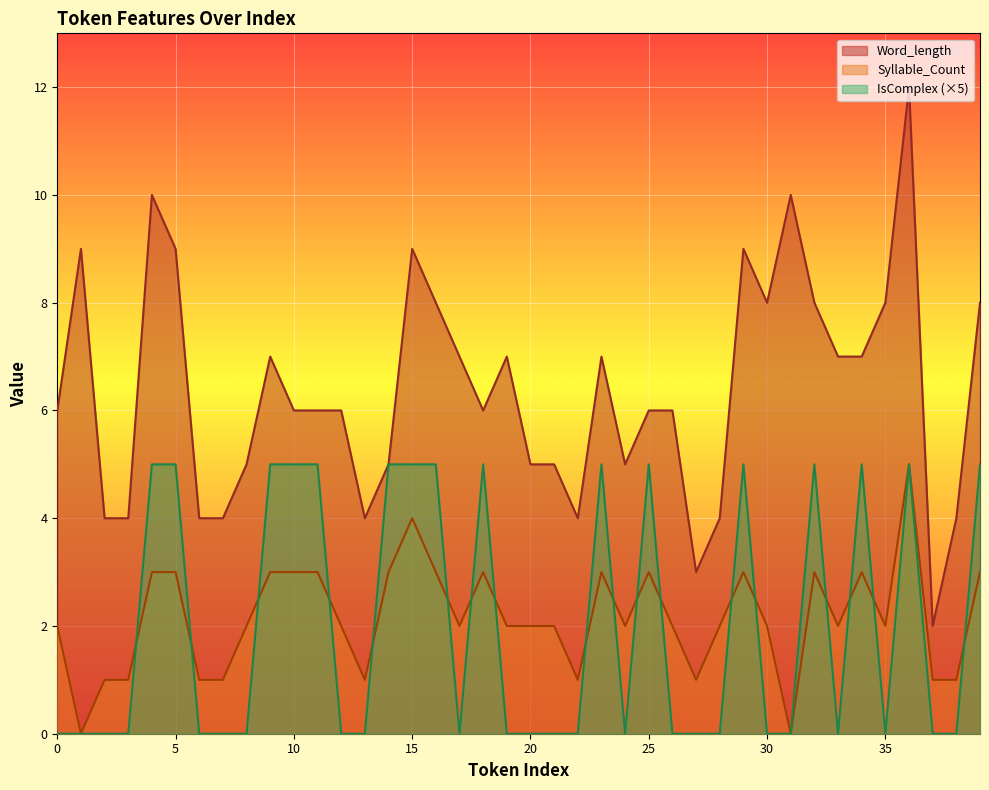

What is the approximate value of Word_length at 9, to the nearest 5?

5